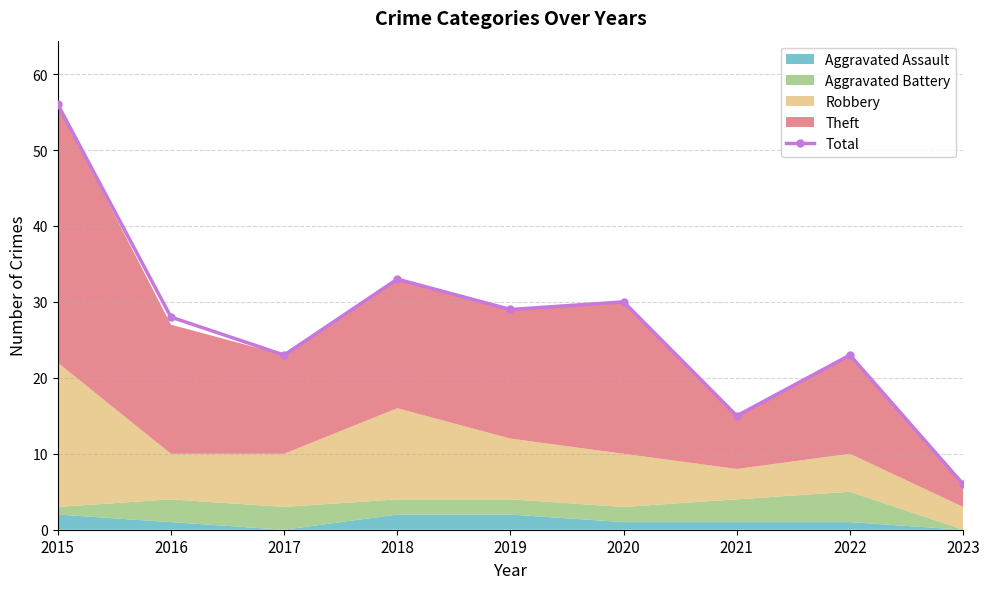

What is the difference between the maximum and minimum values?

50